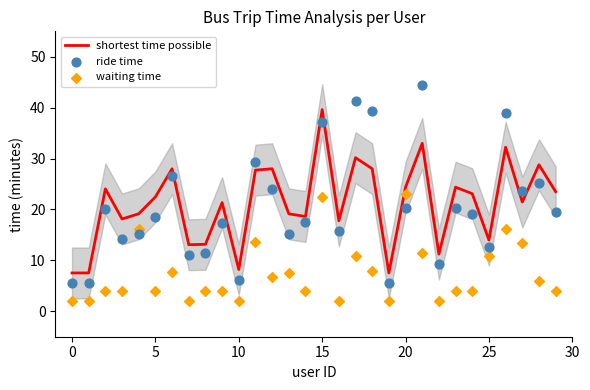

At which category is the sum across all series the highest?

15